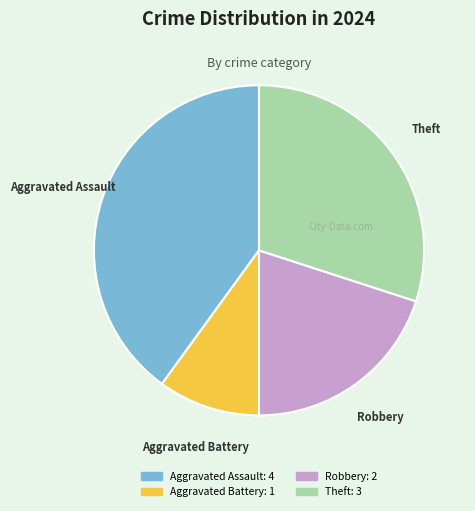

Between Aggravated Assault and Robbery, which is larger?

Aggravated Assault